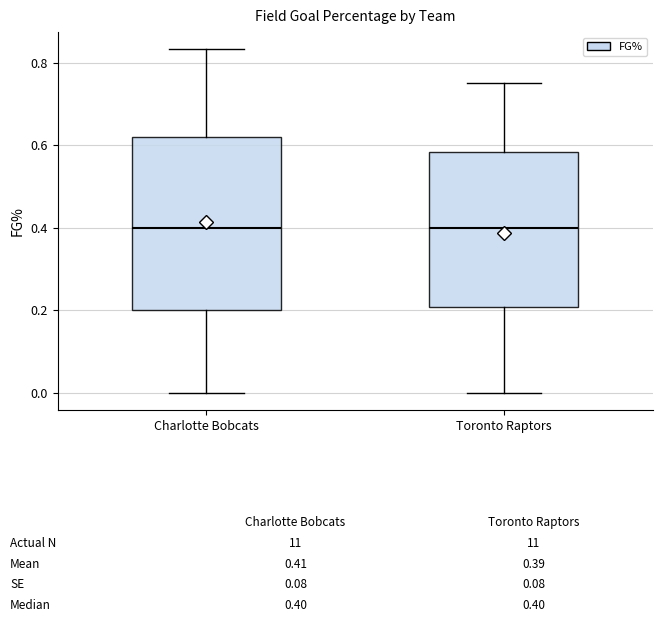

Comparing the boxes themselves (not the whiskers), which one is the tallest?

Charlotte Bobcats